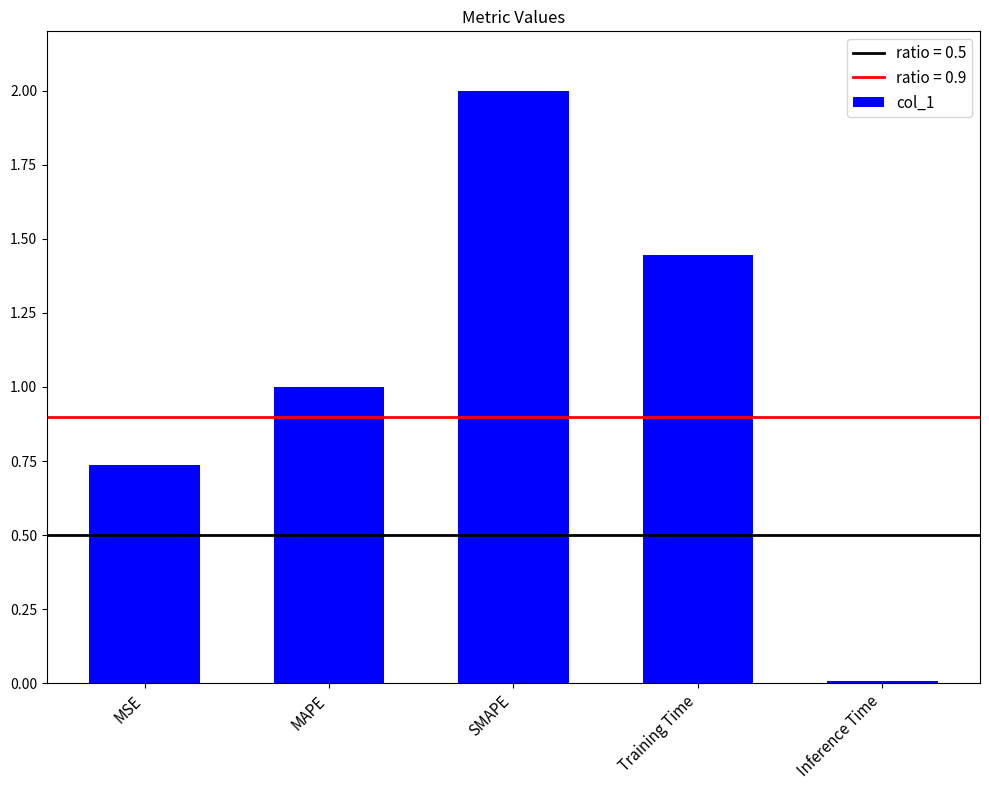

What is the greatest value displayed?

2.0